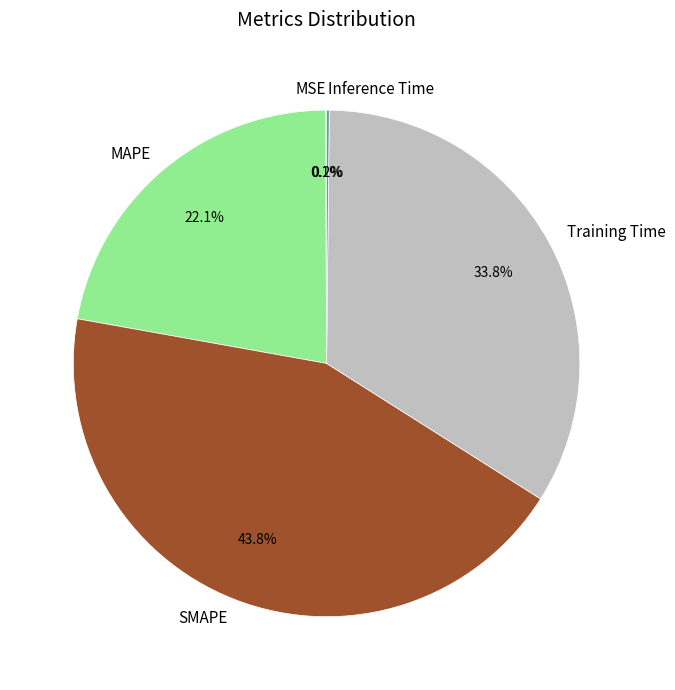

What is the largest slice in the pie chart?

SMAPE